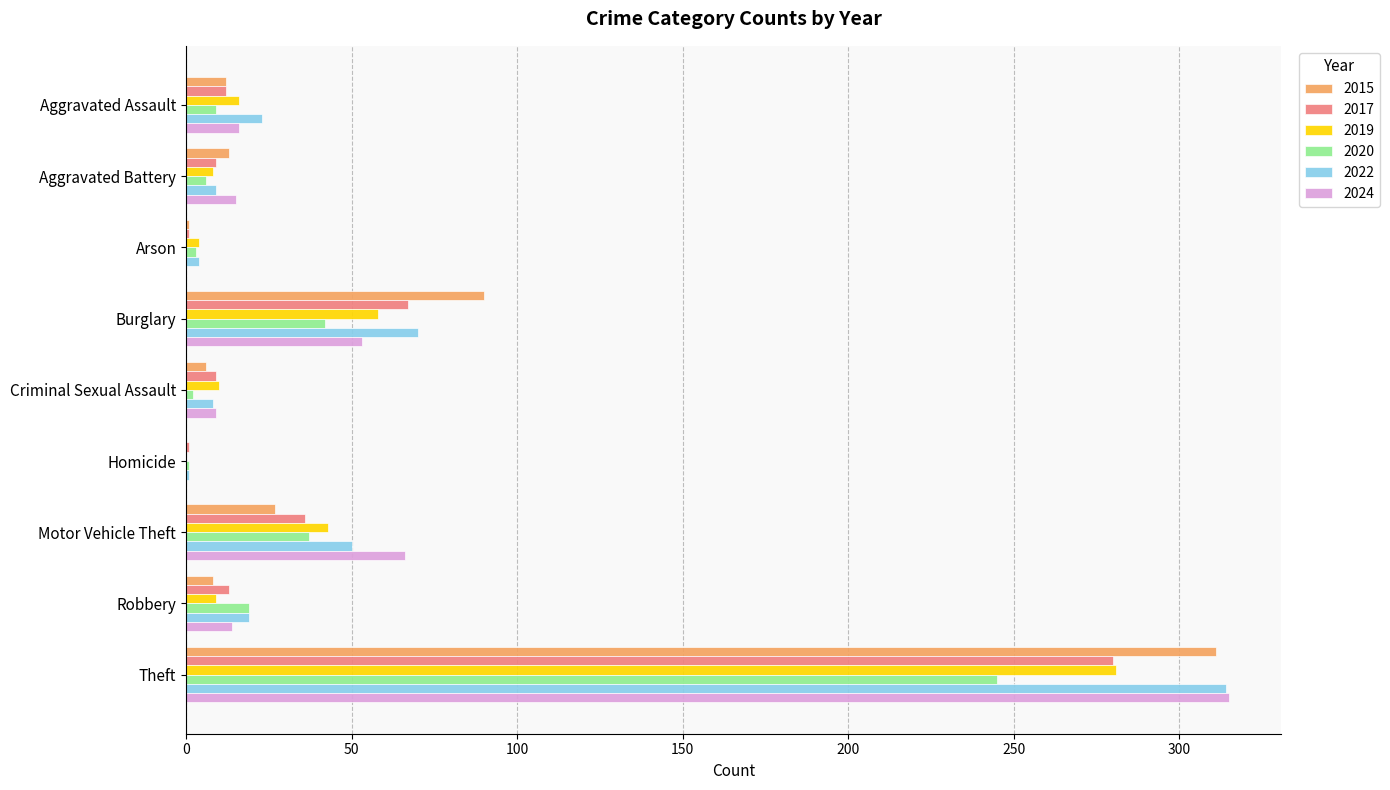

At which category is the sum across all series the highest?

Theft